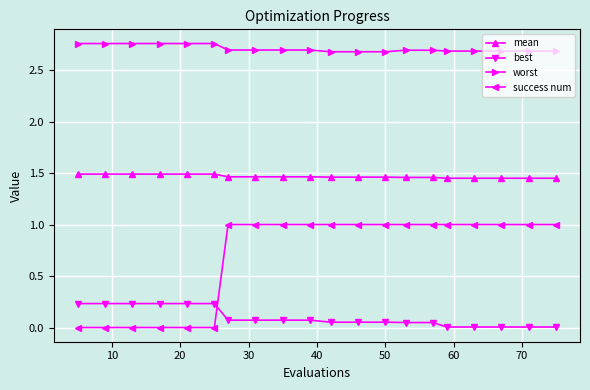

How many lines are shown in the chart?

4